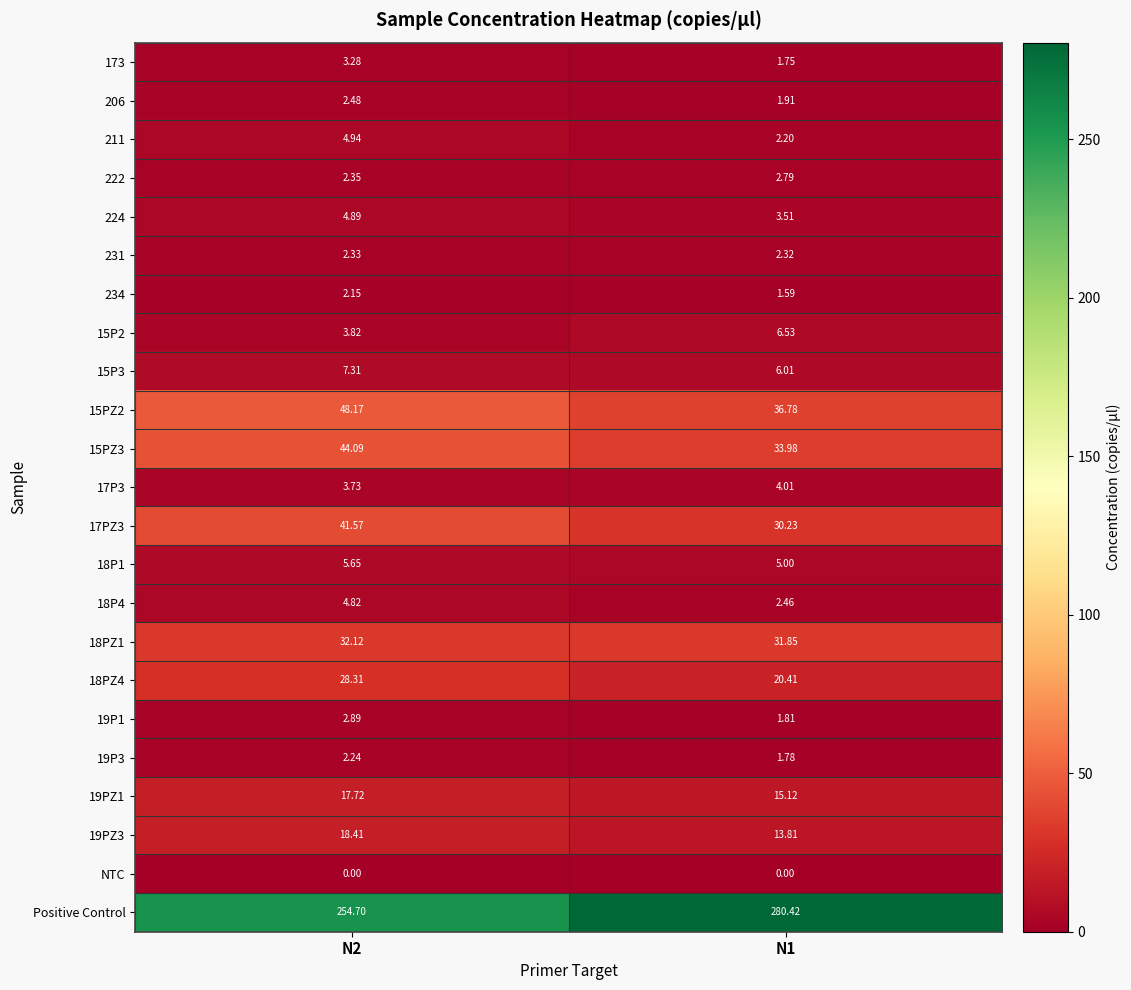

Which series has the largest range (max minus min)?

Positive Control